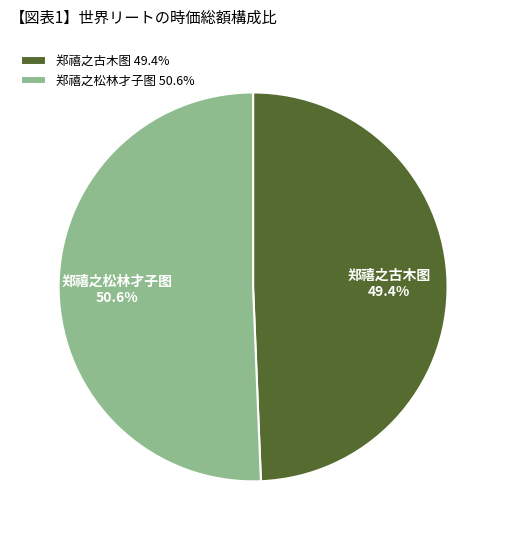

What percentage is the 郑禧之古木图 slice, to the nearest percent?

49%